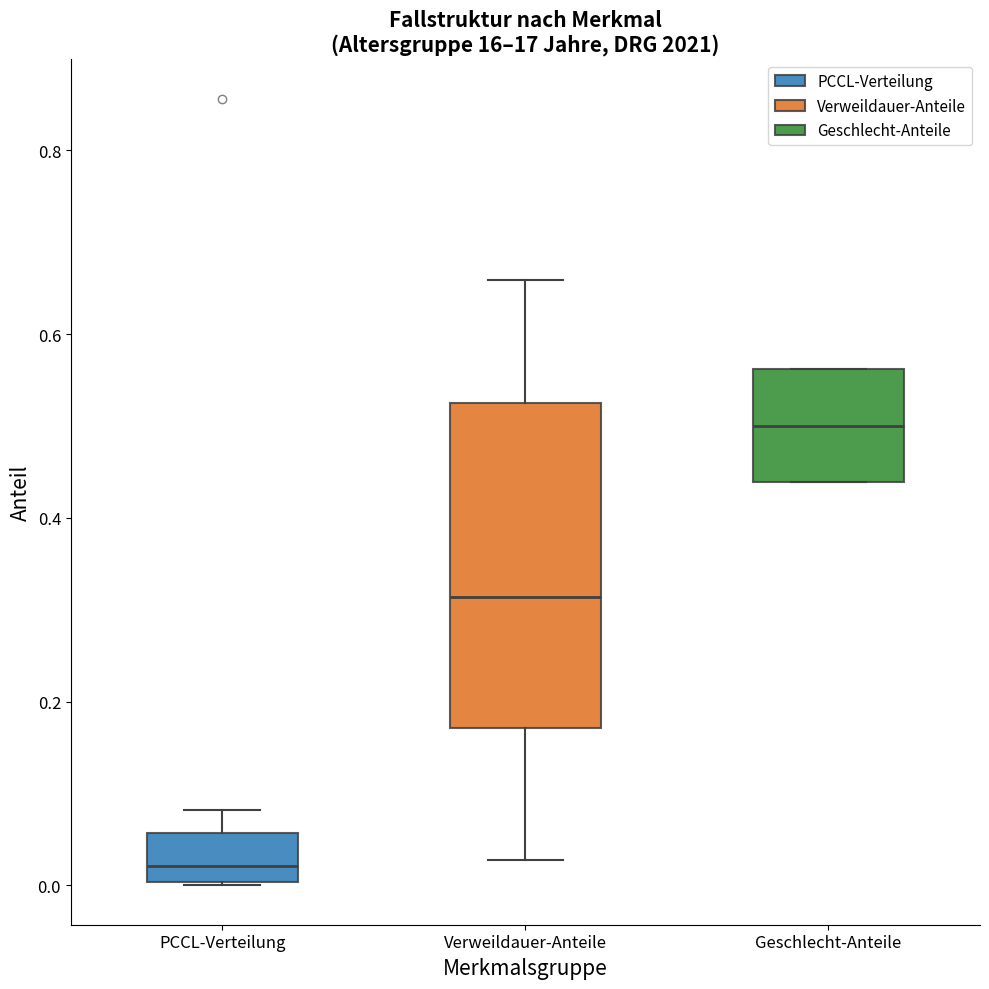

Reading left to right, read every box against the y-axis: the position of its median line, the range the box covers, and the ends of its whiskers. The values are not printed on the chart, so give them approximately, as read against the axis.

PCCL-Verteilung: median 0.02, box 0.00 to 0.06, whiskers 0.00 to 0.08
Verweildauer-Anteile: median 0.32, box 0.18 to 0.52, whiskers 0.02 to 0.66
Geschlecht-Anteile: median 0.50, box 0.44 to 0.56, whiskers 0.44 to 0.56